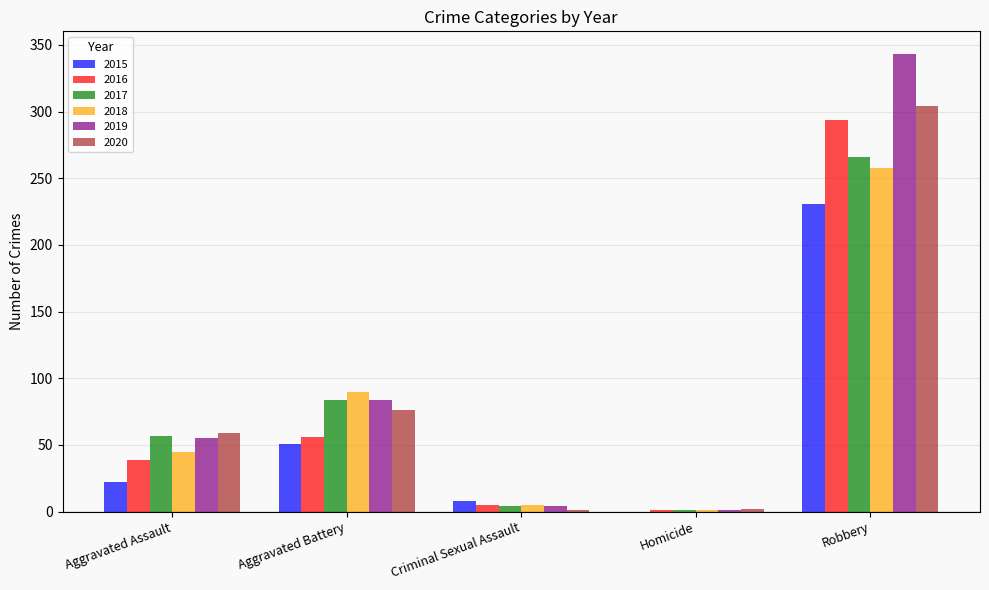

At which category is the sum across all series the highest?

Robbery